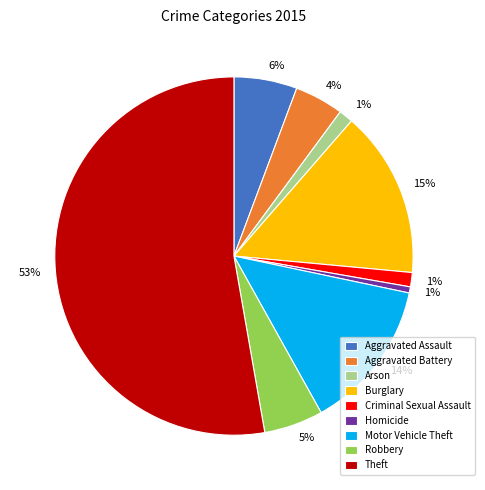

The Aggravated Assault slice represents 1% of the pie. True or false?

False